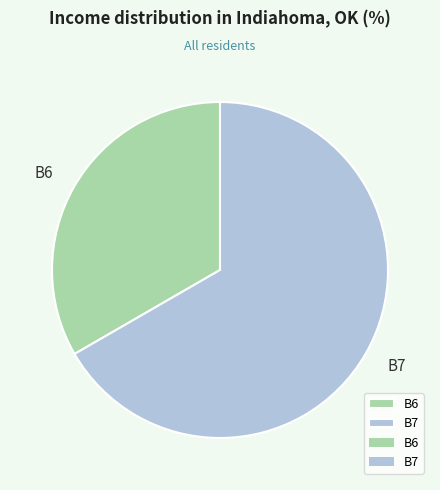

Approximately how many times larger is the value at B6 compared to B7?

0.5